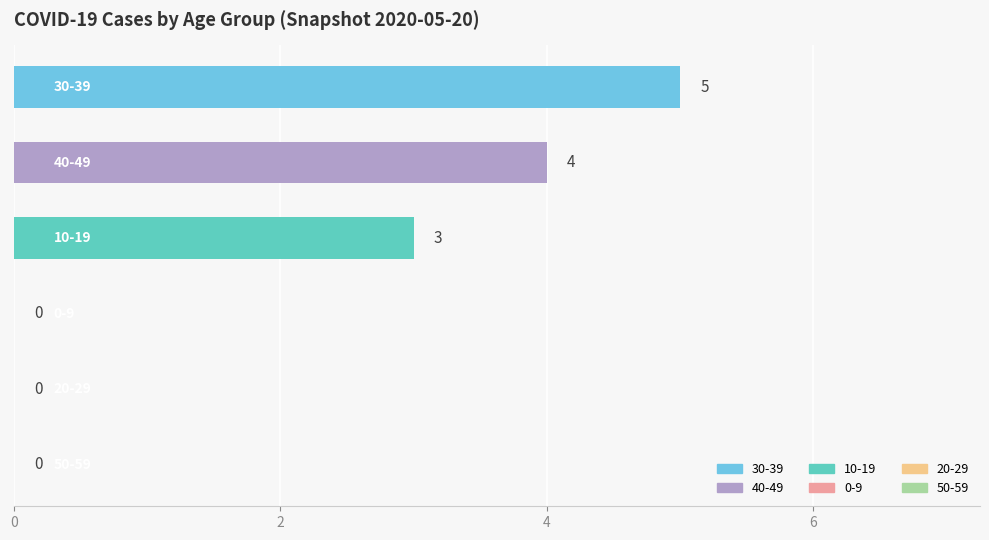

What is the sum of all values?

12